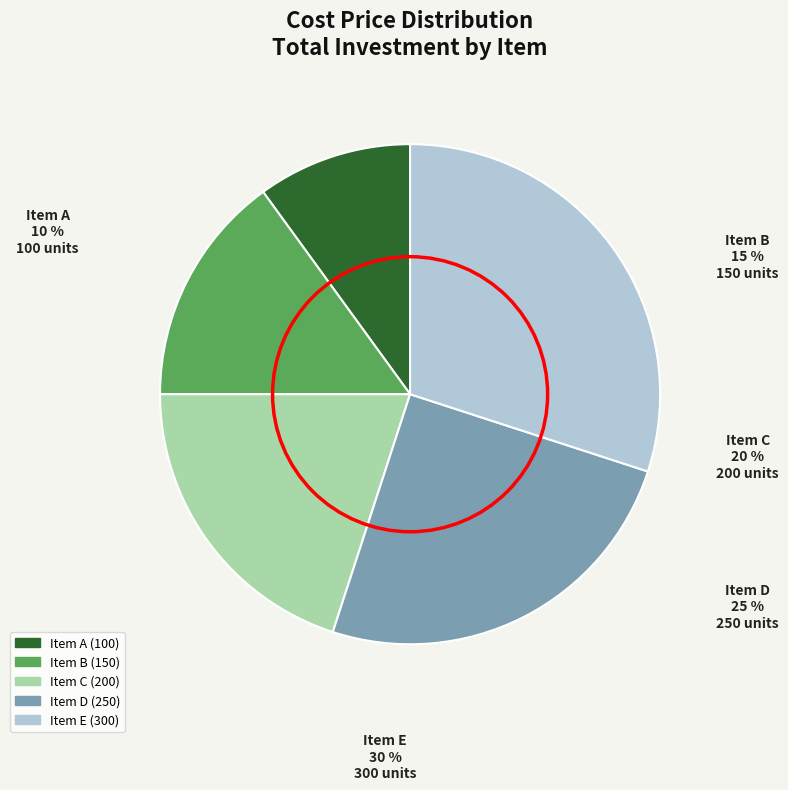

To the nearest percent, what is the difference between the Item E and Item D slice percentages?

5%